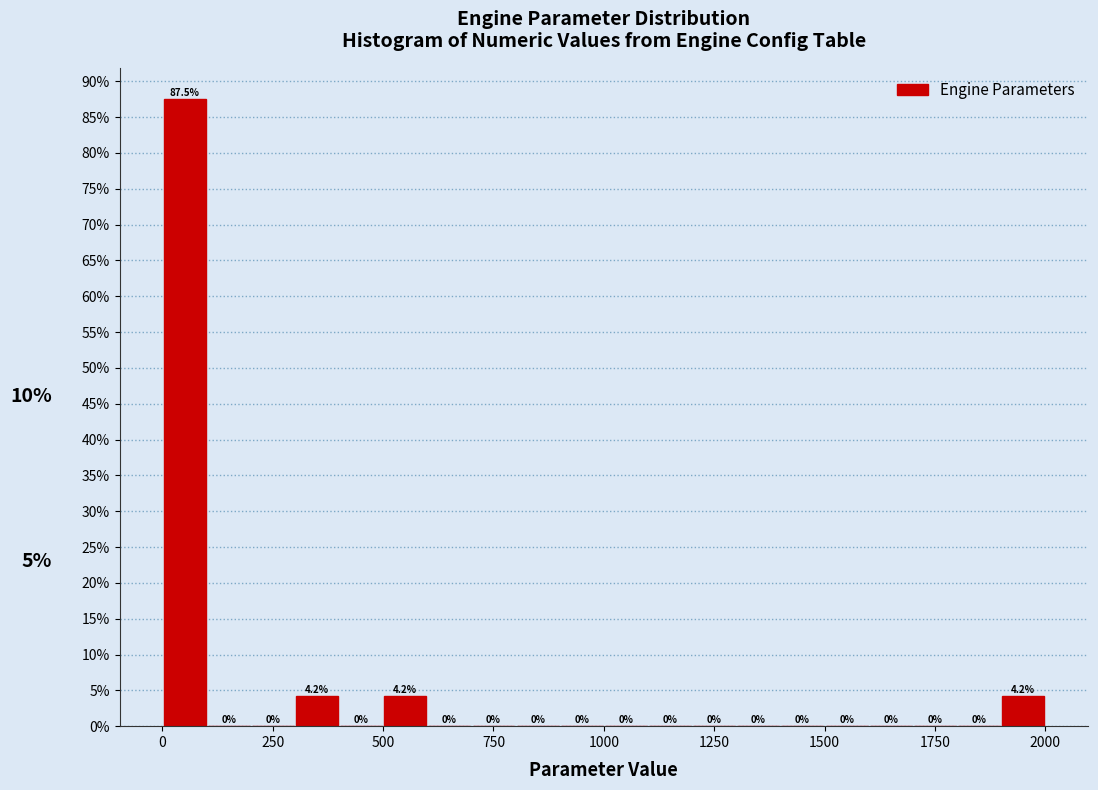

Read against the x-axis, roughly where is the centre of the tallest bar?

50